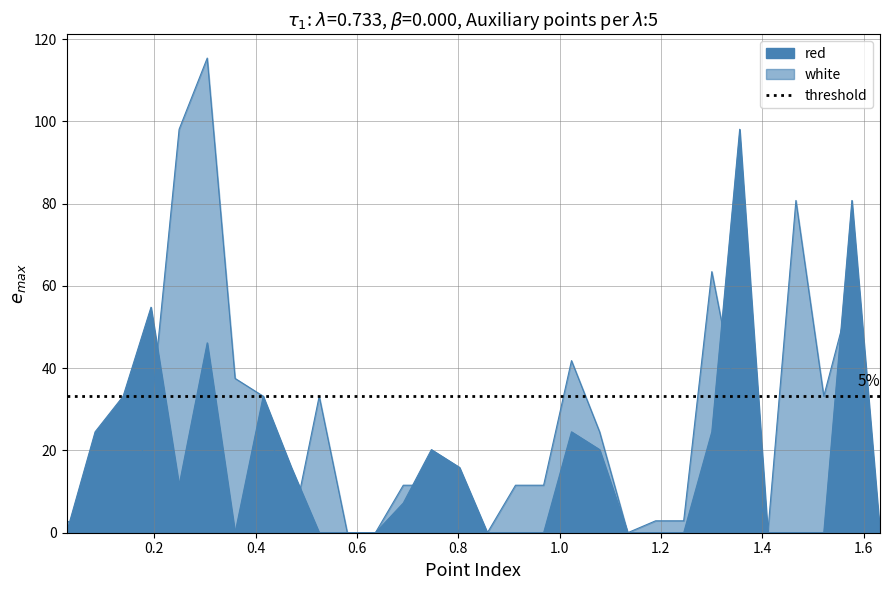

At which category does white reach its first local peak?

0.3045